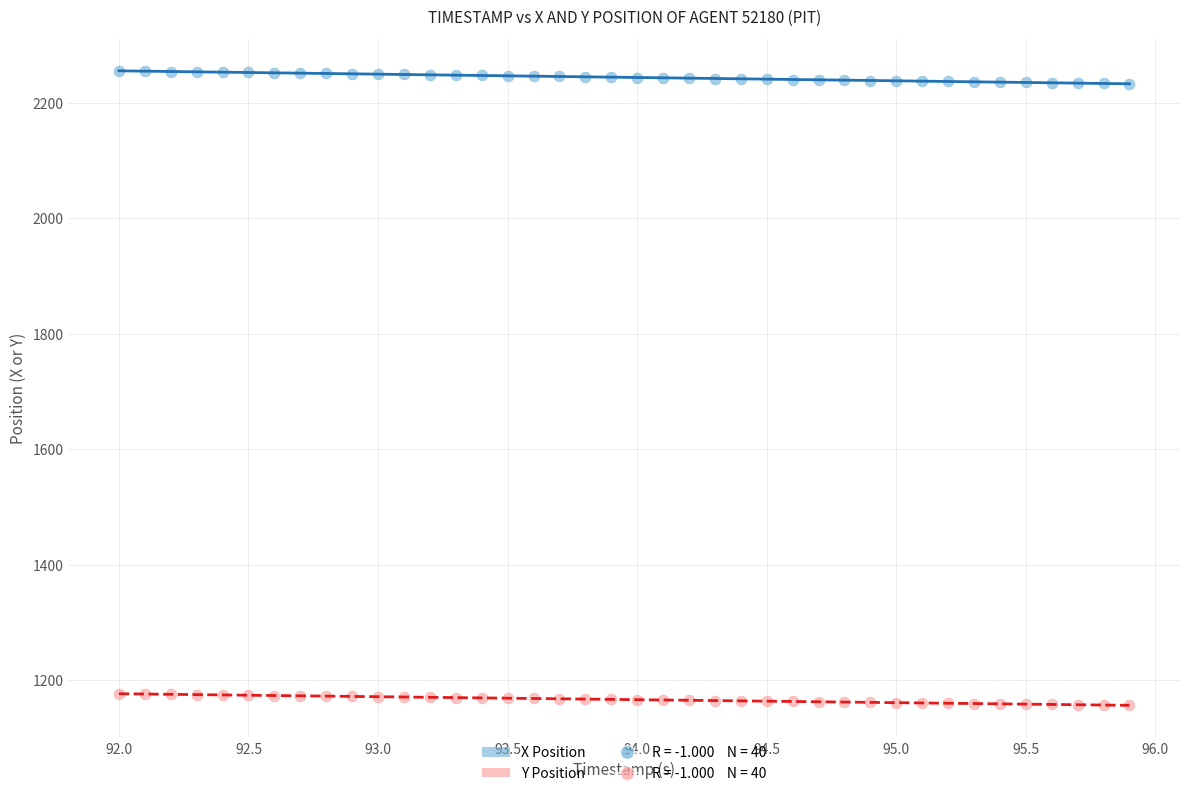

Which series reaches the maximum Y coordinate?

X Position